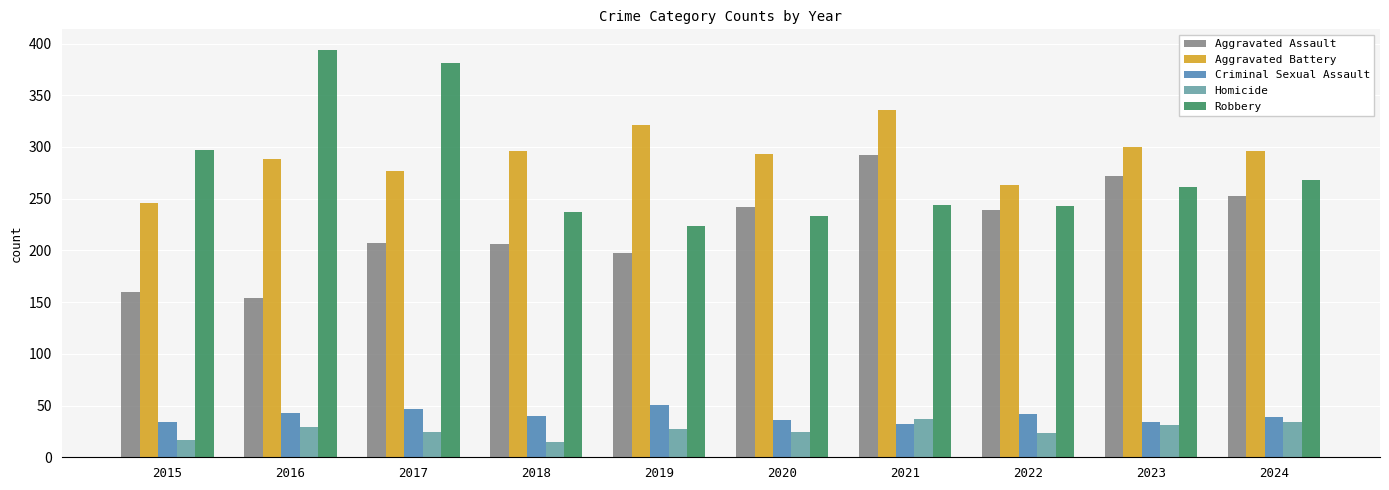

What is the difference between the maximum and second lowest values in the Homicide series?

20